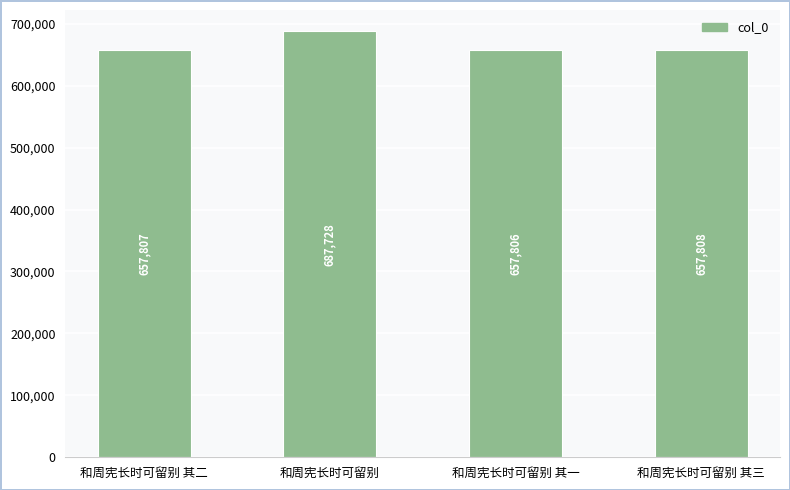

Rank the categories by value from highest to lowest.

和周宪长时可留别, 和周宪长时可留别 其三, 和周宪长时可留别 其二, 和周宪长时可留别 其一